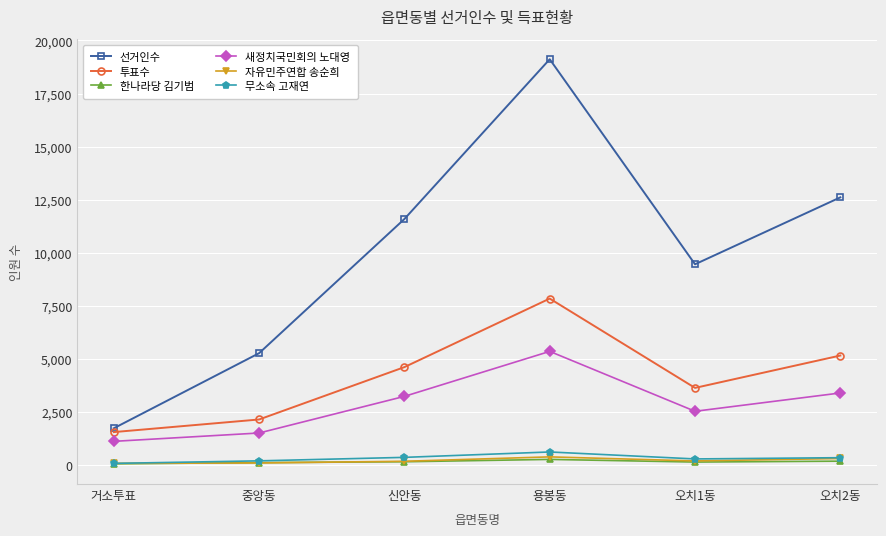

What is the maximum value for 선거인수?

19118